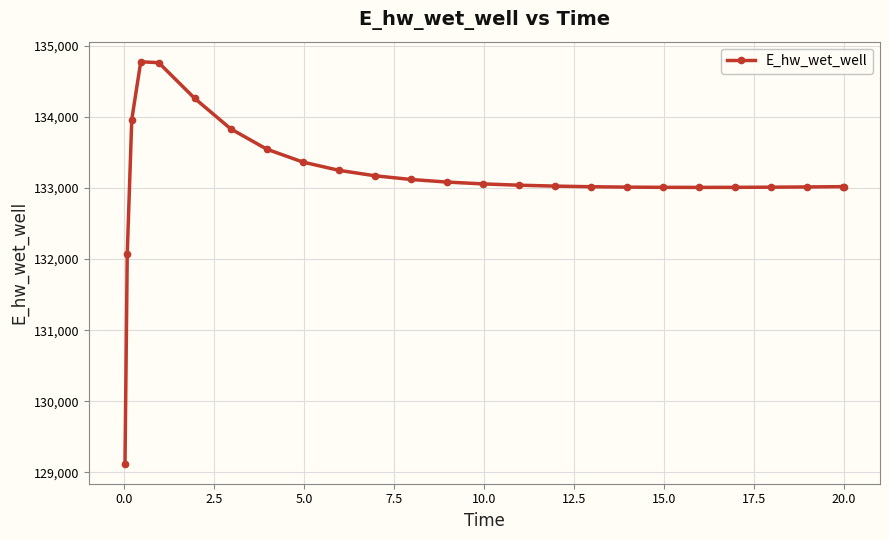

What is the difference between the second highest and second lowest values?

2688.0